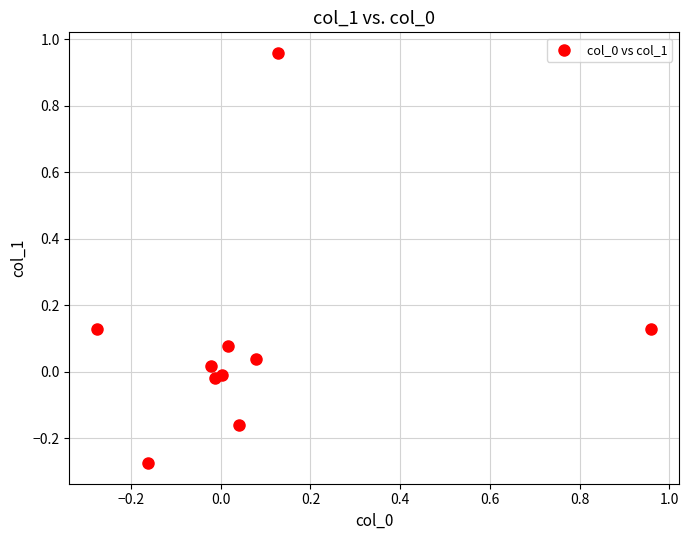

What is the range of Y values (max minus min)?

1.2